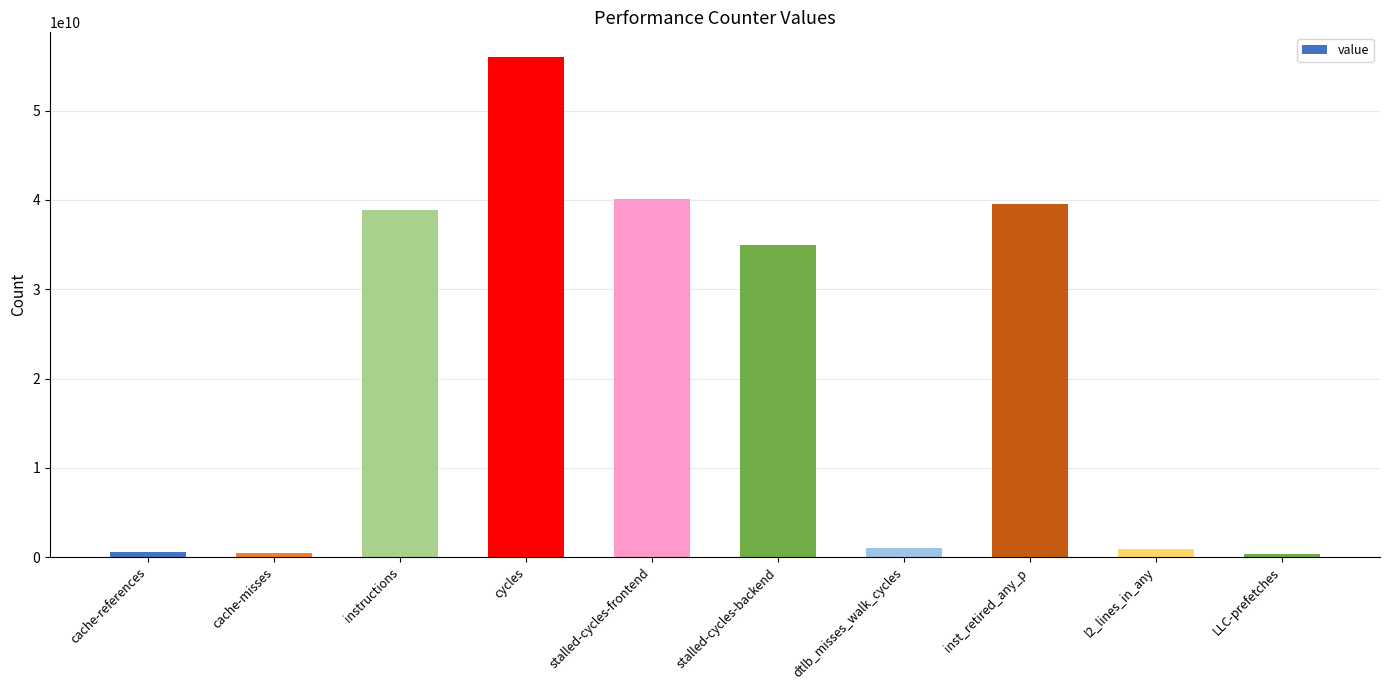

What is the sum of the values at instructions and stalled-cycles-backend?

73772841627